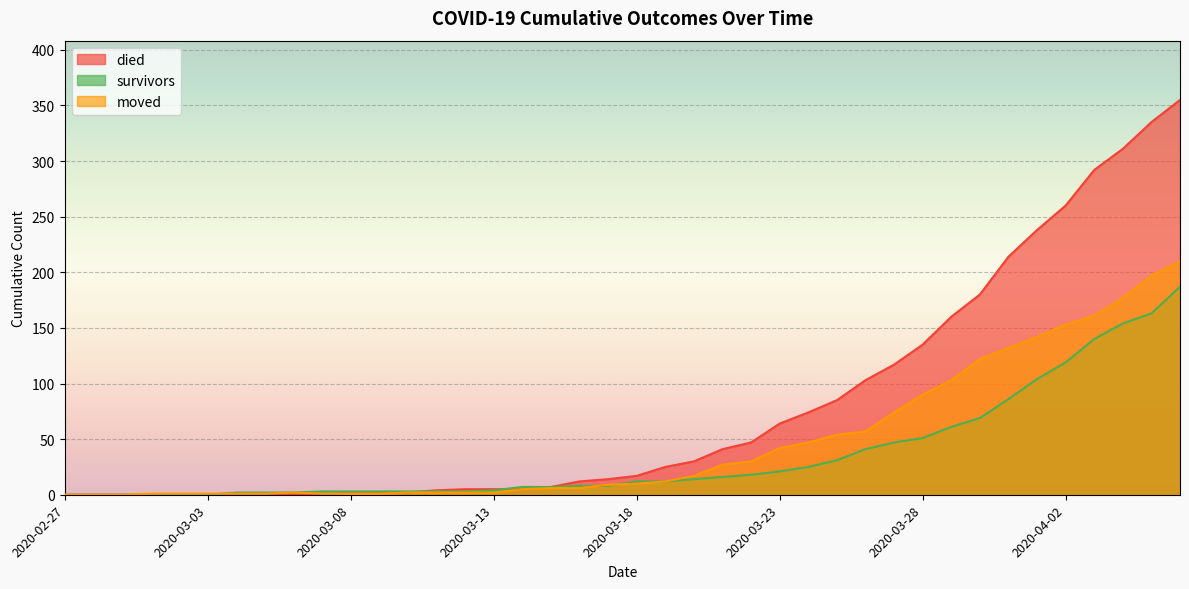

True or false: survivors has more than 2 interior local peaks.

False